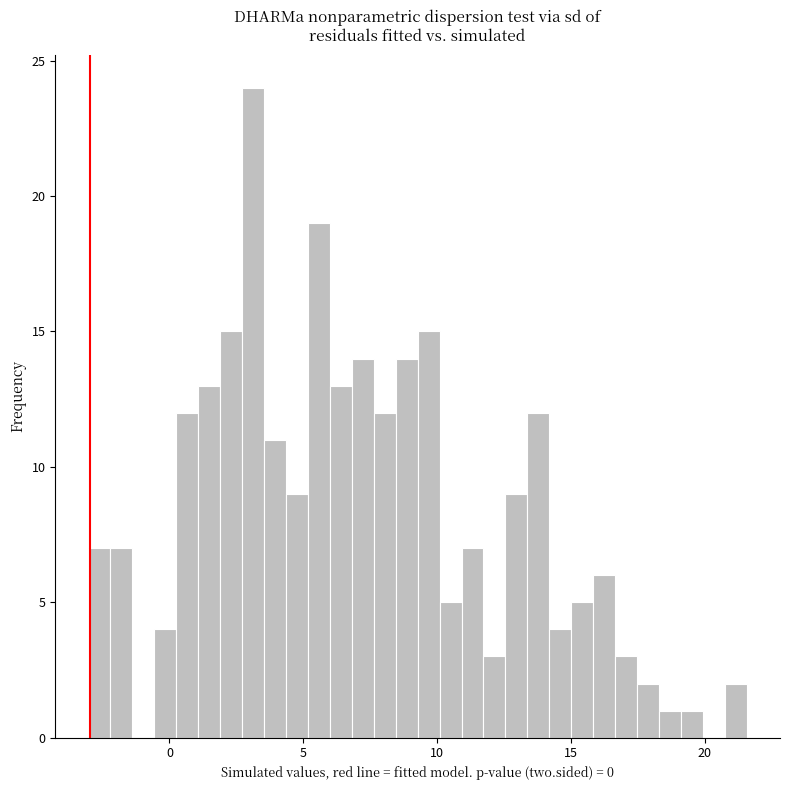

Around what value on the x-axis is the tallest bar? Give the approximate position of its centre, as read against the axis.

3.0